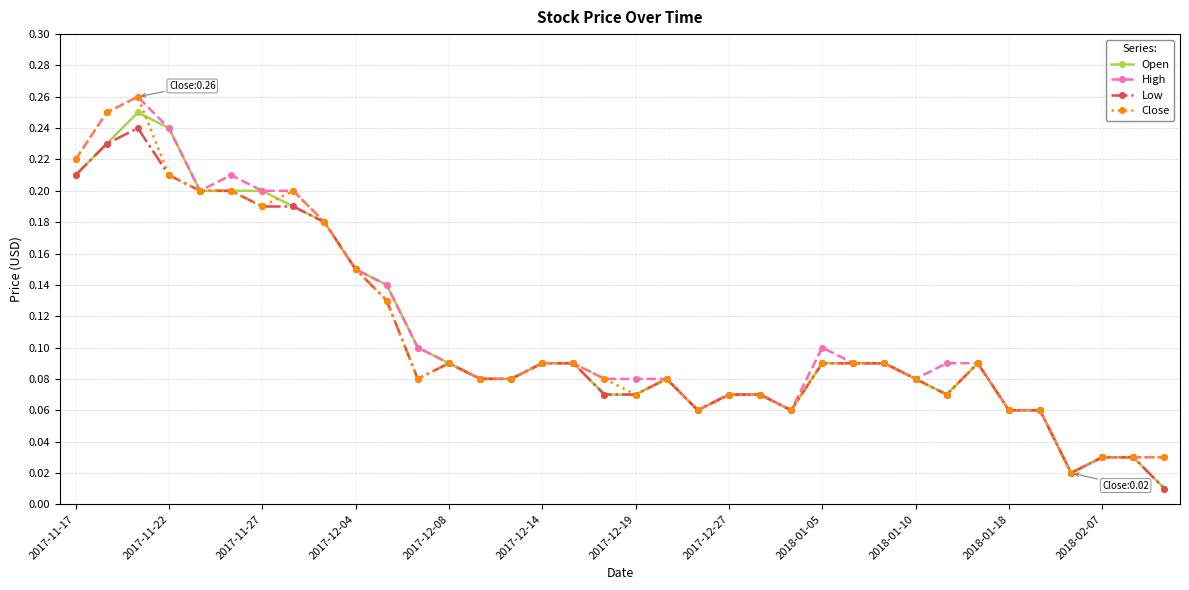

True or false: High has more than 0 points higher than both neighbors.

True